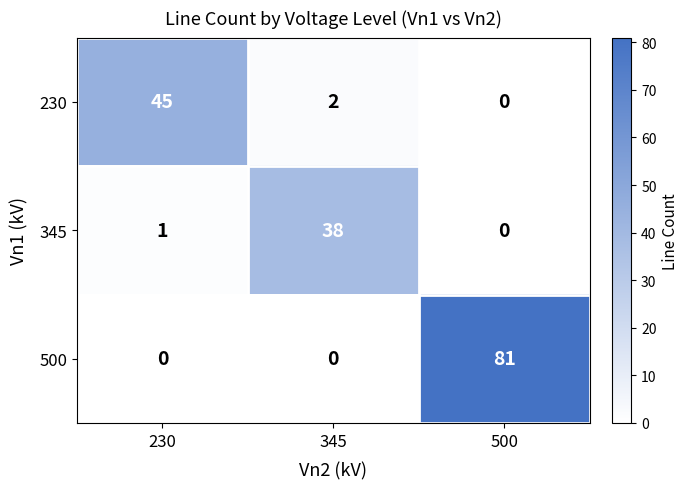

What is the total value across all series at 500?

81